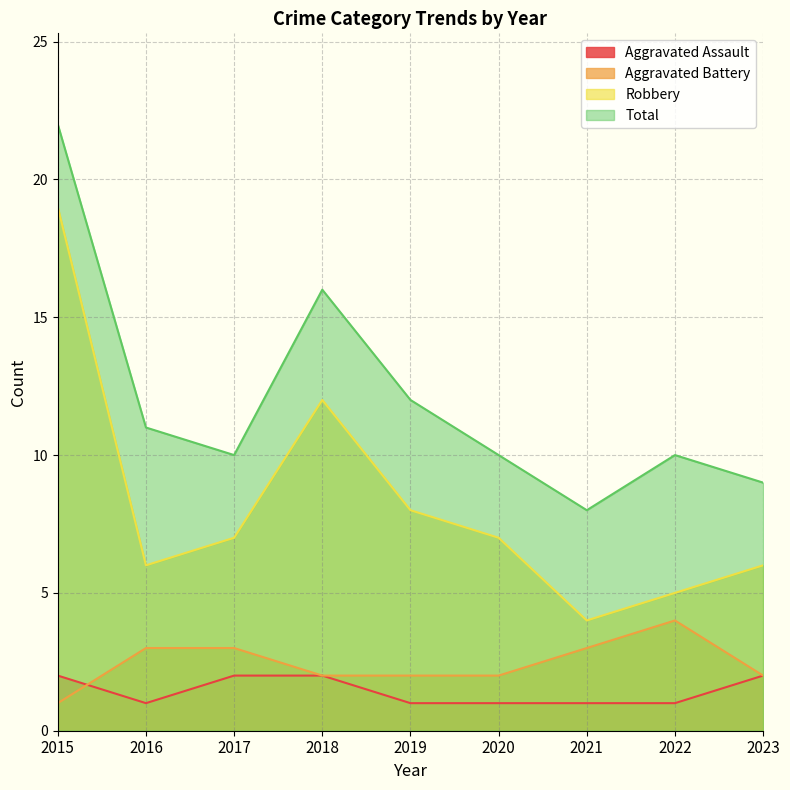

What is the difference between the Total values at 2017 and 2021?

2